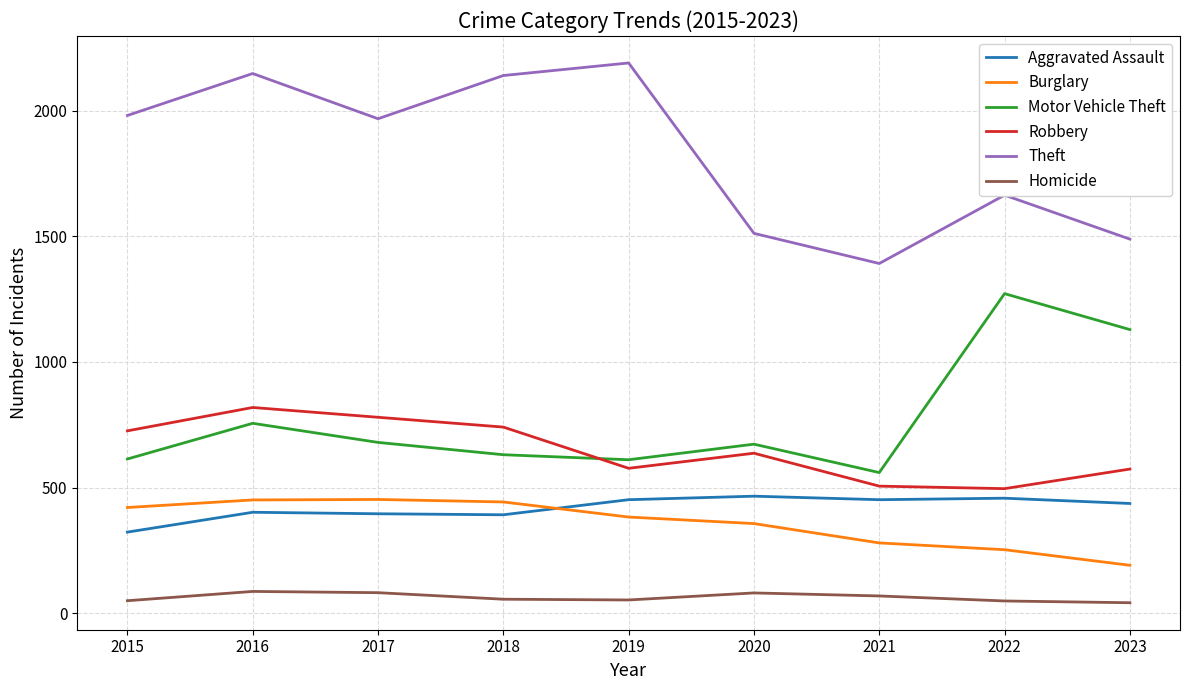

Which series has the largest range (max minus min)?

Theft